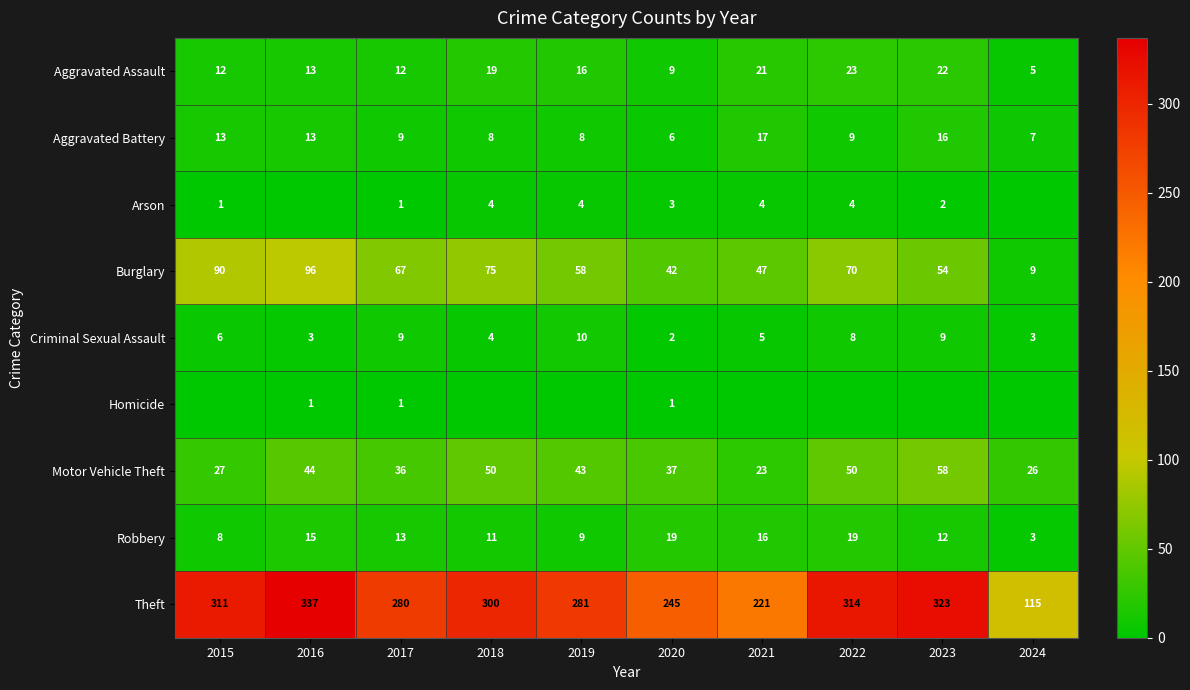

At which category is the sum across all series the highest?

2016